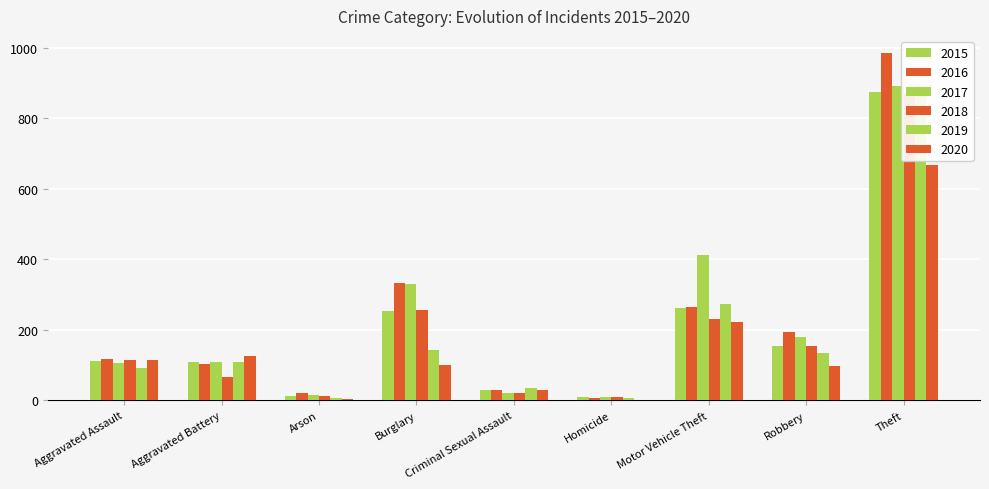

Where does the 2017 series first go above 108?

Burglary